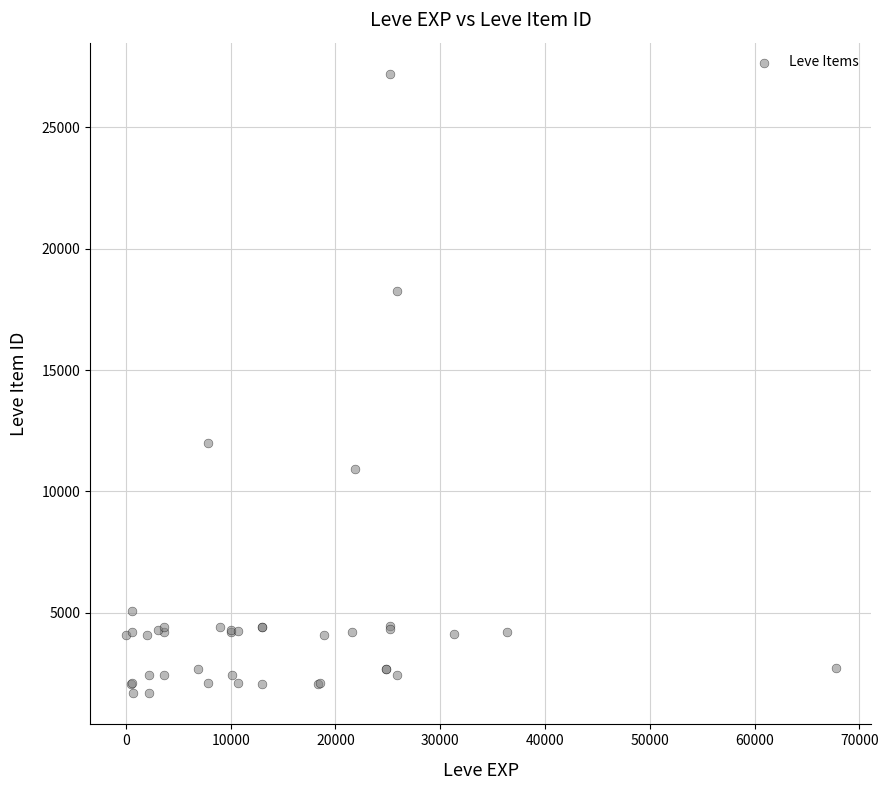

What Y value in the scatter plot is closest to 14448?

12018